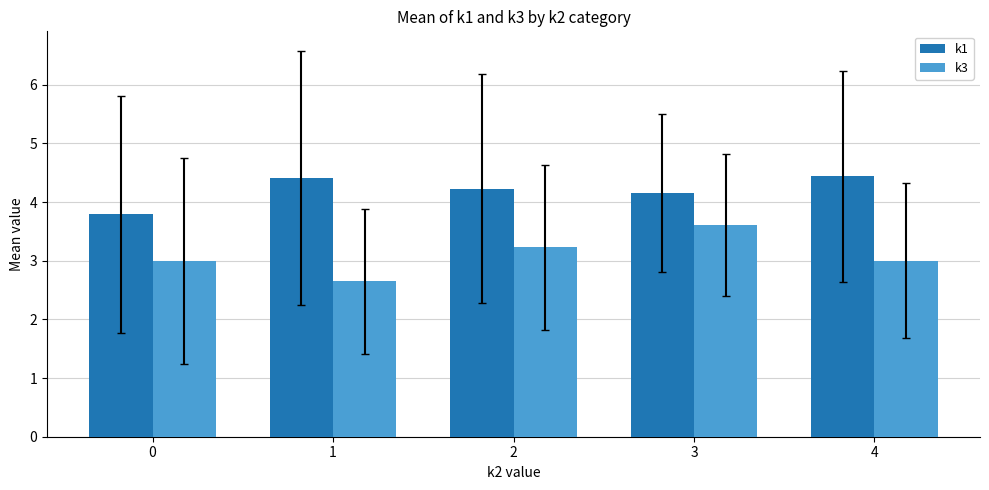

List the series in order of their overall mean, highest first.

k1, k3